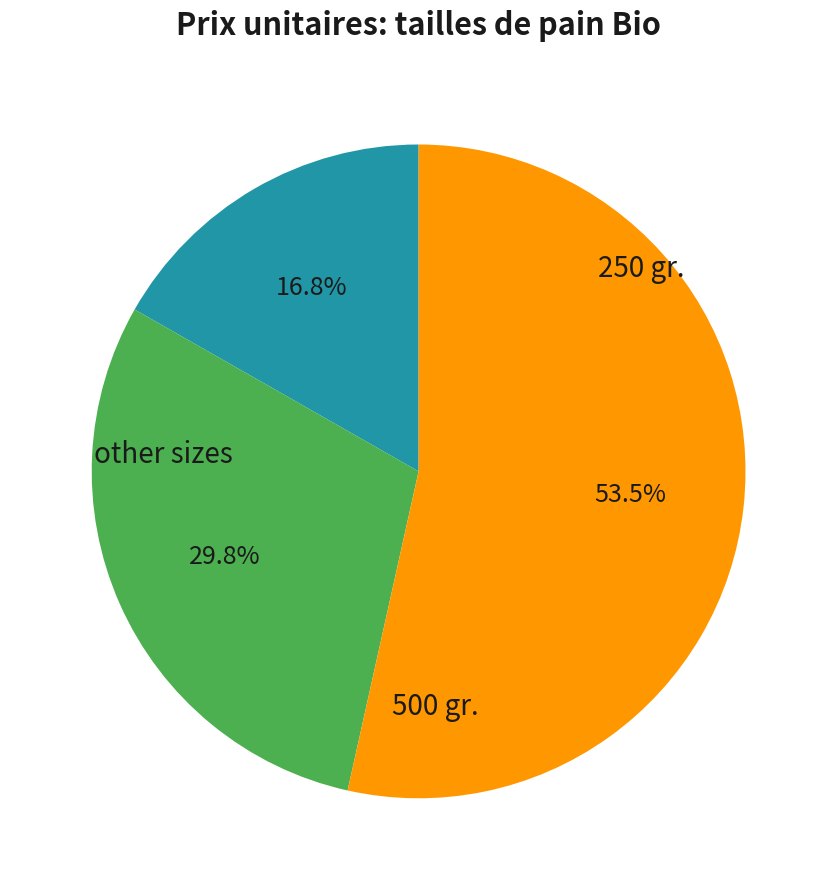

To the nearest percent, what is the average slice percentage?

33%